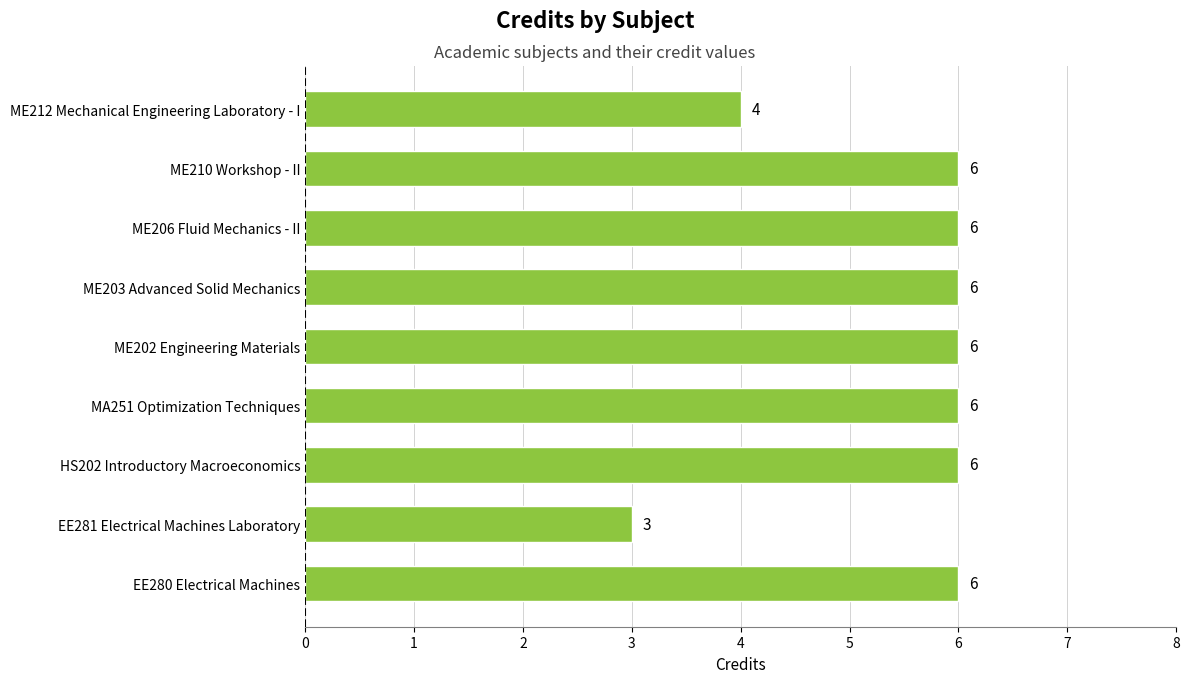

Reading bottom to top, transcribe all the data shown in this chart.

EE280 Electrical Machines=6	EE281 Electrical Machines Laboratory=3	HS202 Introductory Macroeconomics=6	MA251 Optimization Techniques=6	ME202 Engineering Materials=6	ME203 Advanced Solid Mechanics=6	ME206 Fluid Mechanics - II=6	ME210 Workshop - II=6	ME212 Mechanical Engineering Laboratory - I=4